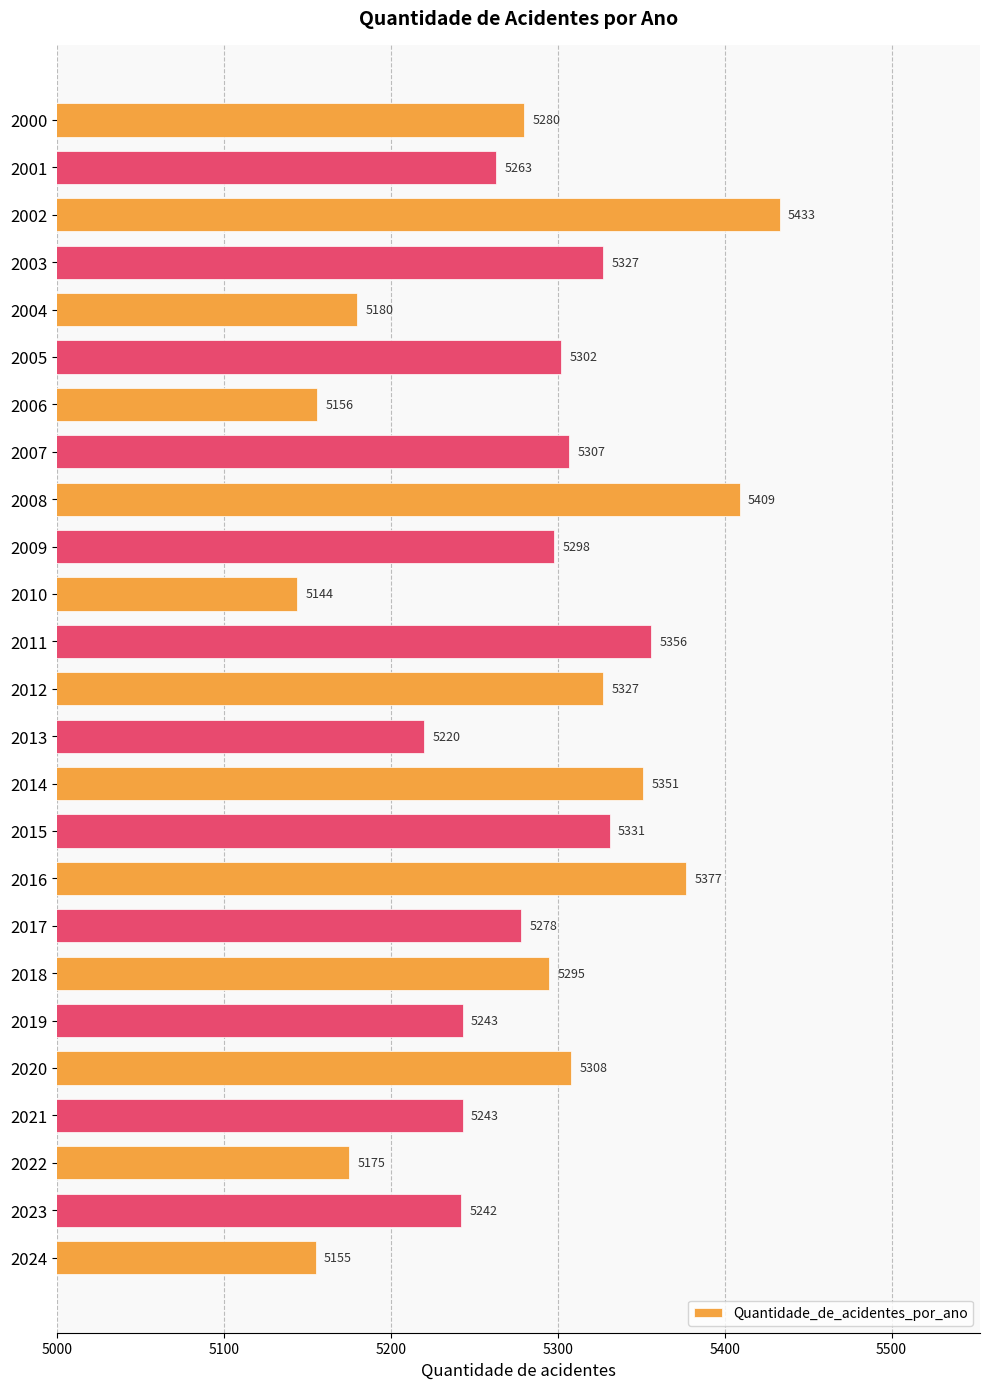

At which category does the chart reach its peak across all series?

2002